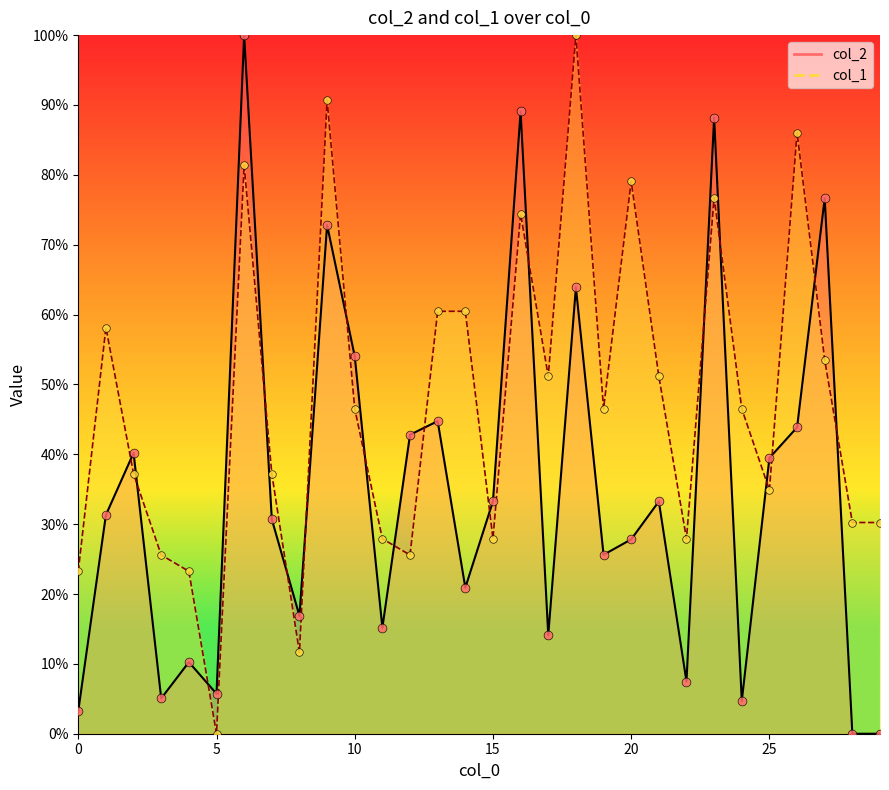

Which series has the largest Y range (max minus min)?

col_2